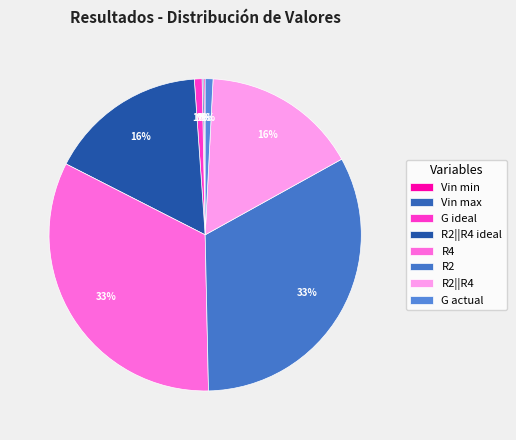

Between Vin min and Vin max, which is larger?

Vin max